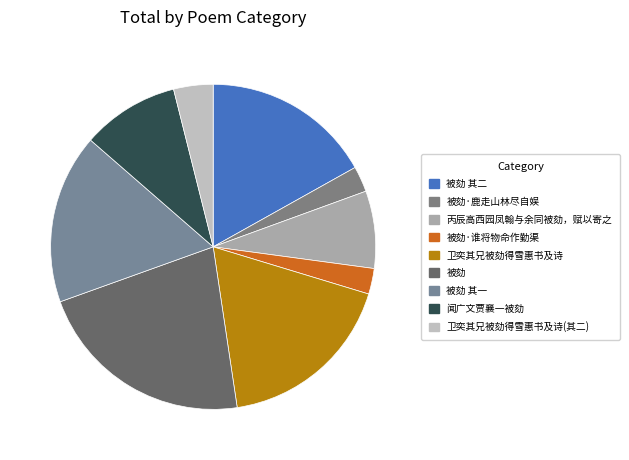

Count the number of slices in the pie.

9